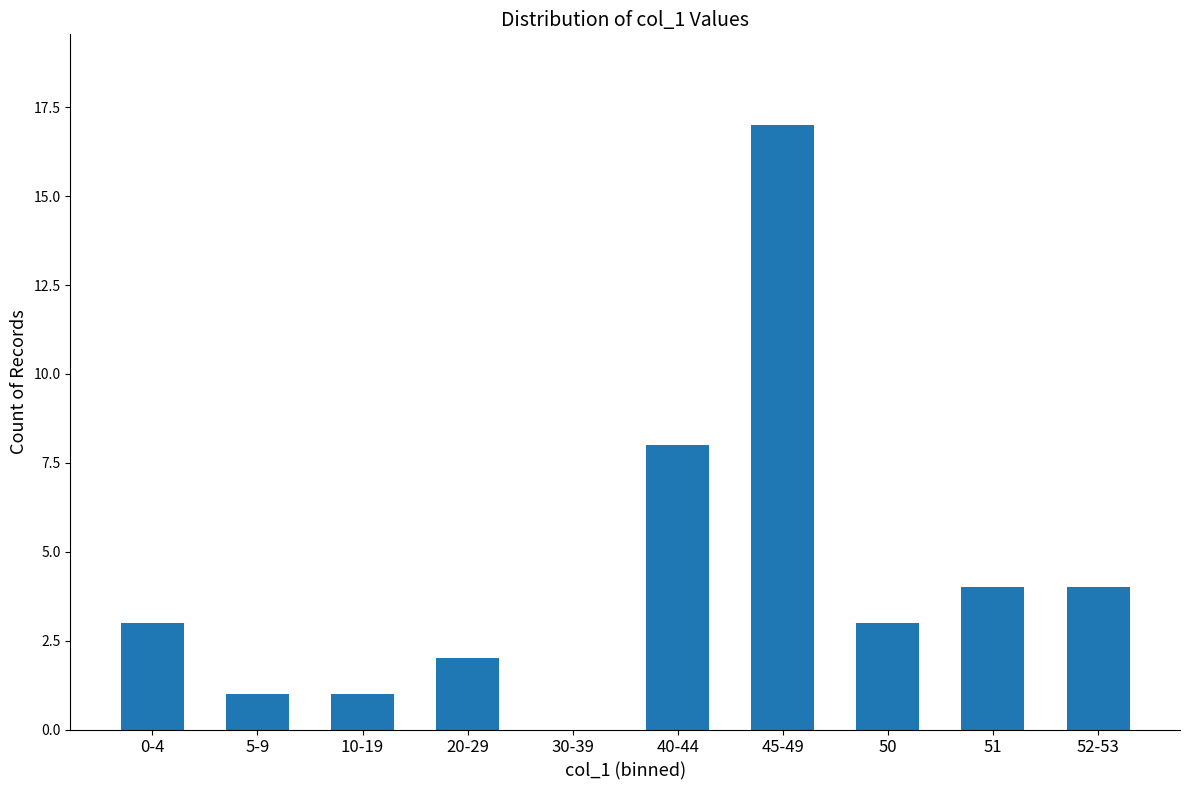

True or false: the data shows -7 at 30-39.

False